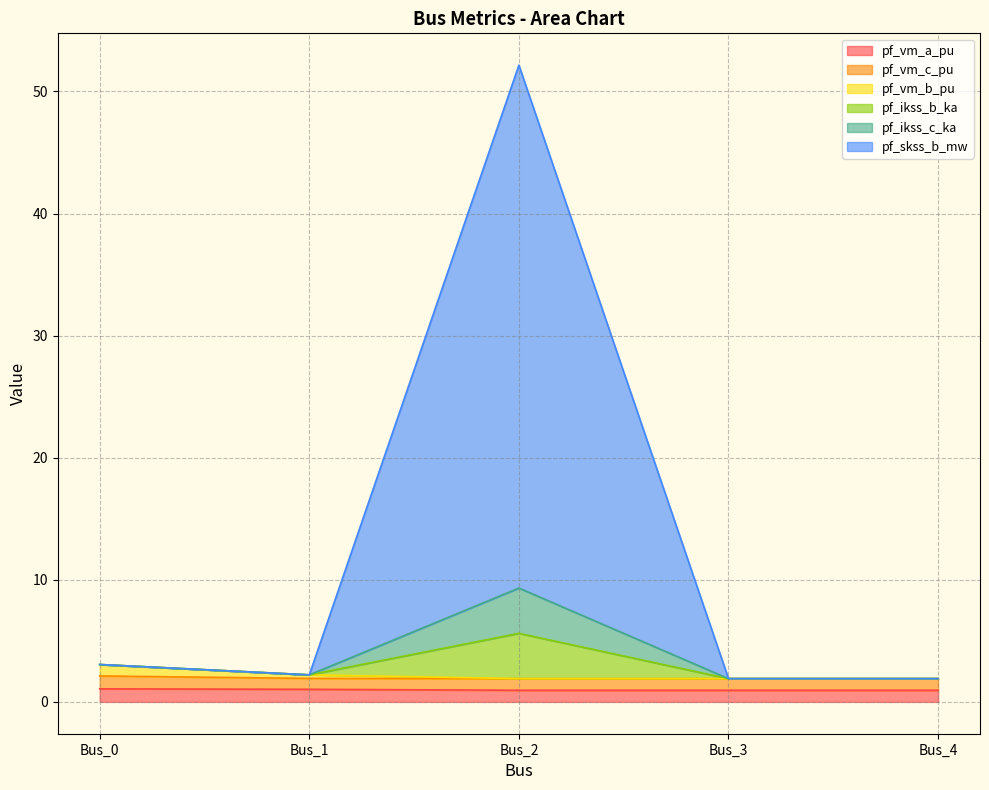

True or false: pf_ikss_b_ka has more than 1 interior local peaks.

False